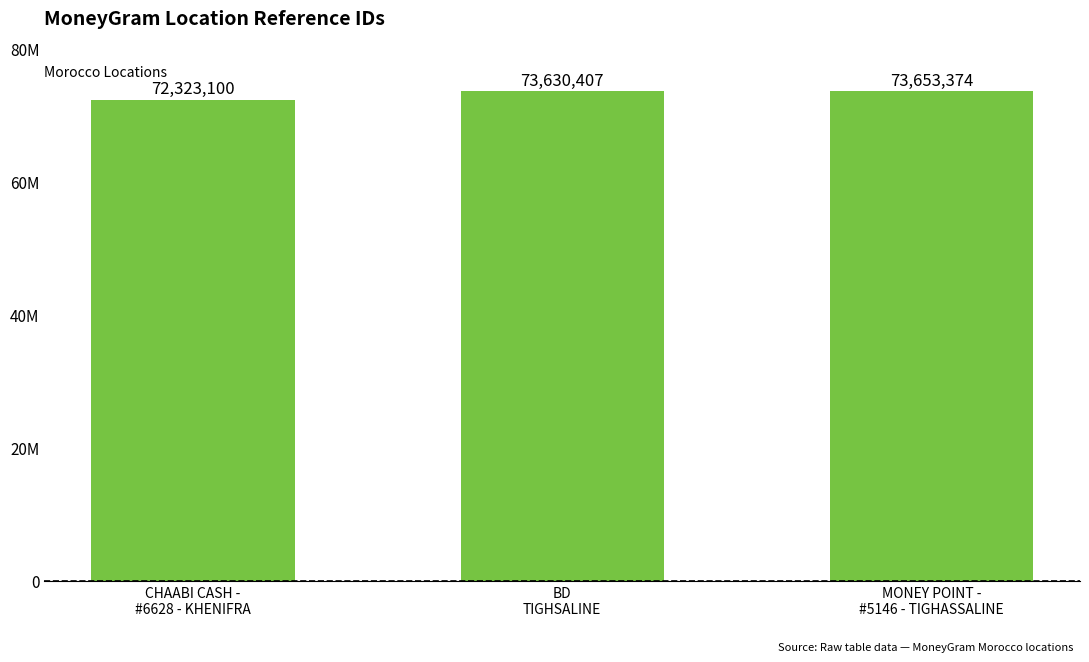

What is the greatest value displayed?

73653374